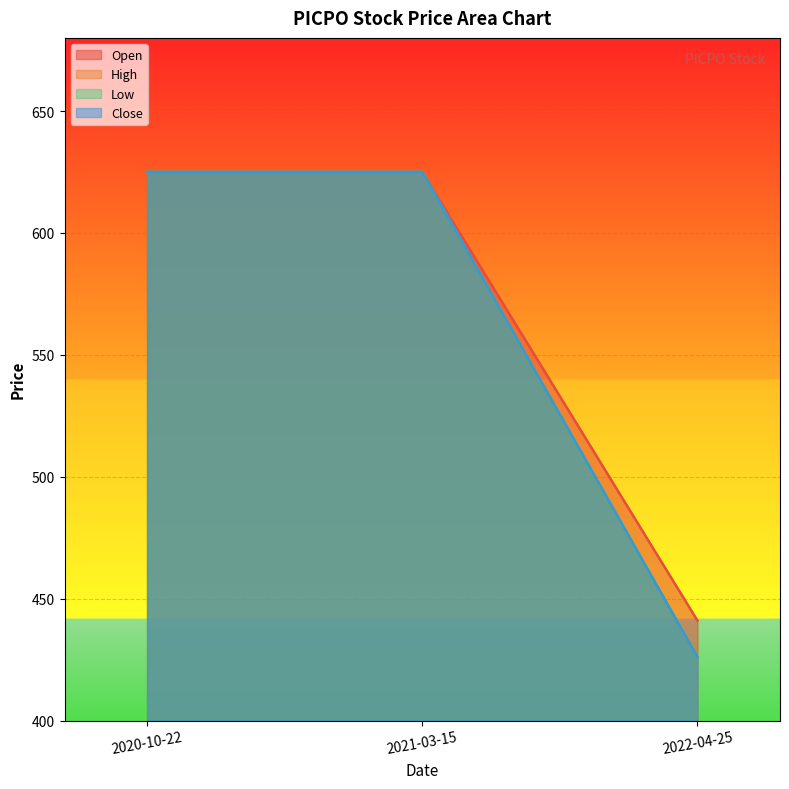

What are all the series names shown in the legend?

Open, High, Low, Close